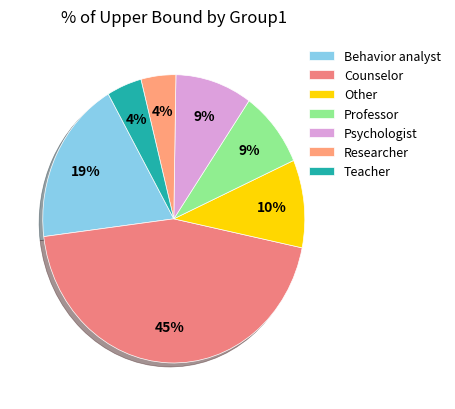

Does Other represent more than half of the total?

No